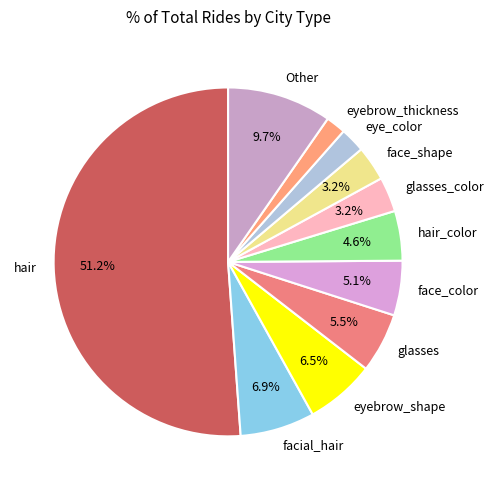

How many segments does this pie chart have?

11